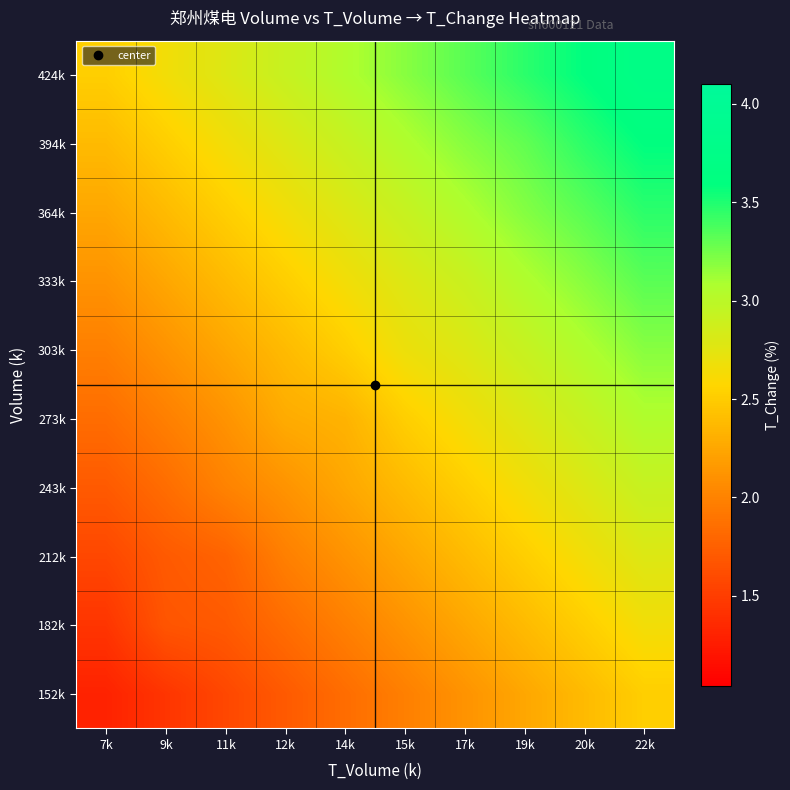

At how many categories does at least one series exceed 2?

10